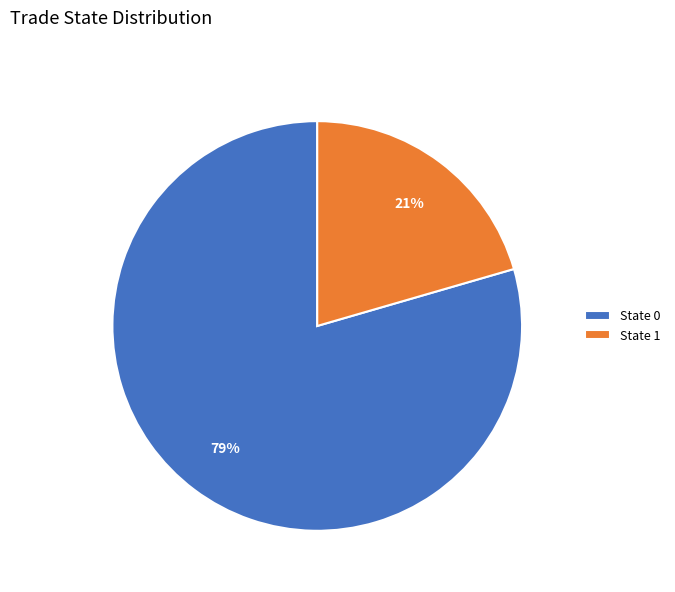

True or false: State 0 accounts for 79% of the total.

True